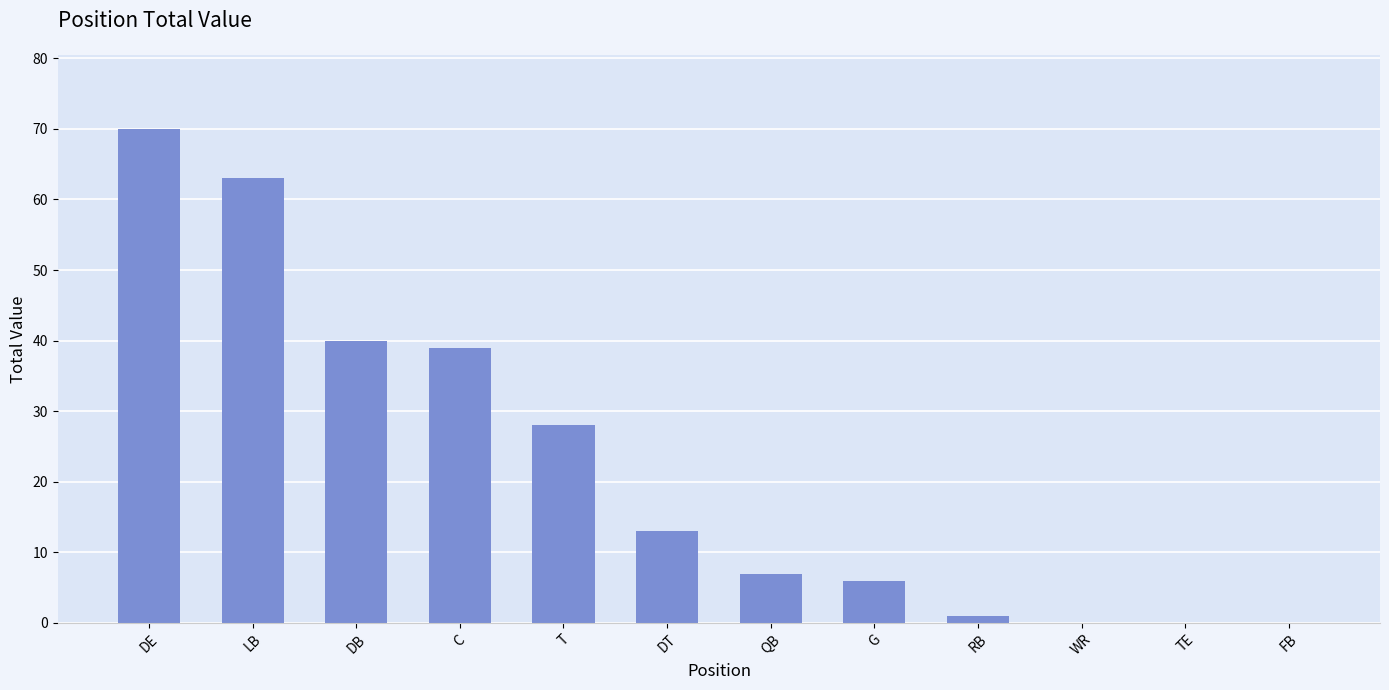

Which label corresponds to the largest value in the chart?

DE